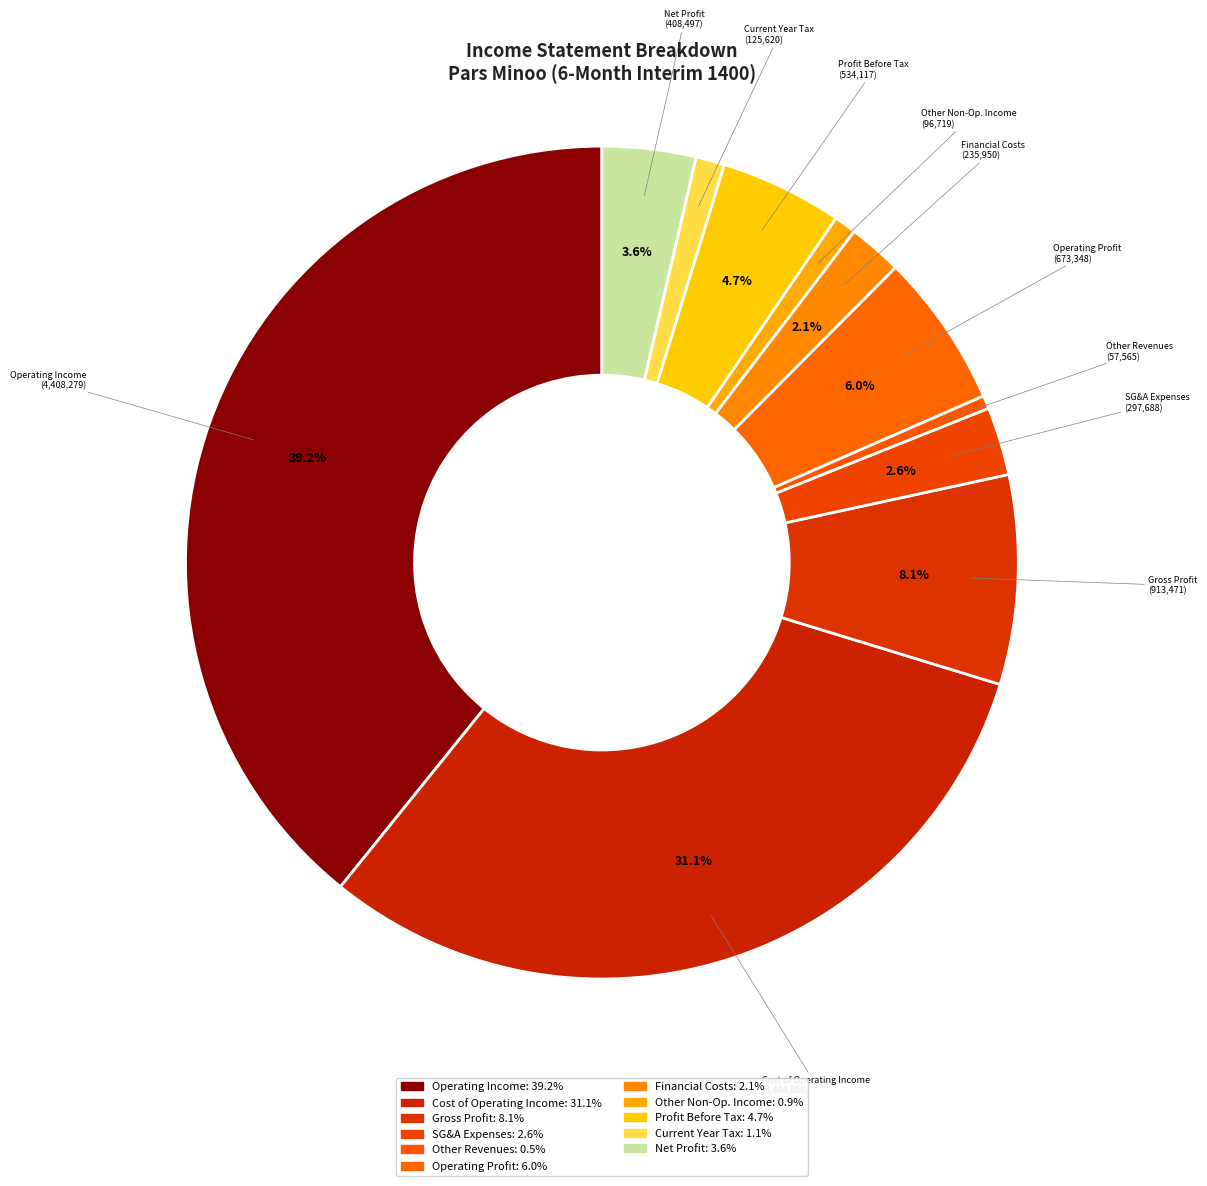

Which category has the biggest portion of the pie?

Operating Income